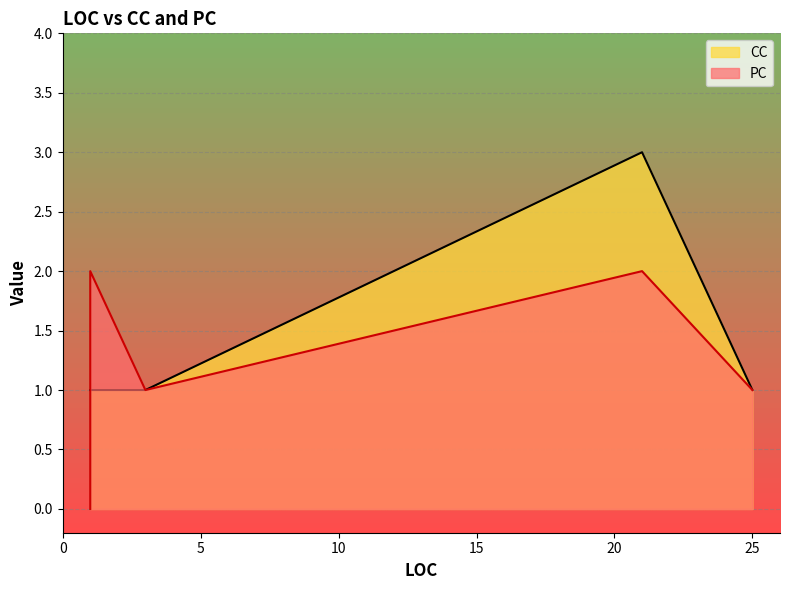

True or false: PC and CC intersect in this chart.

False